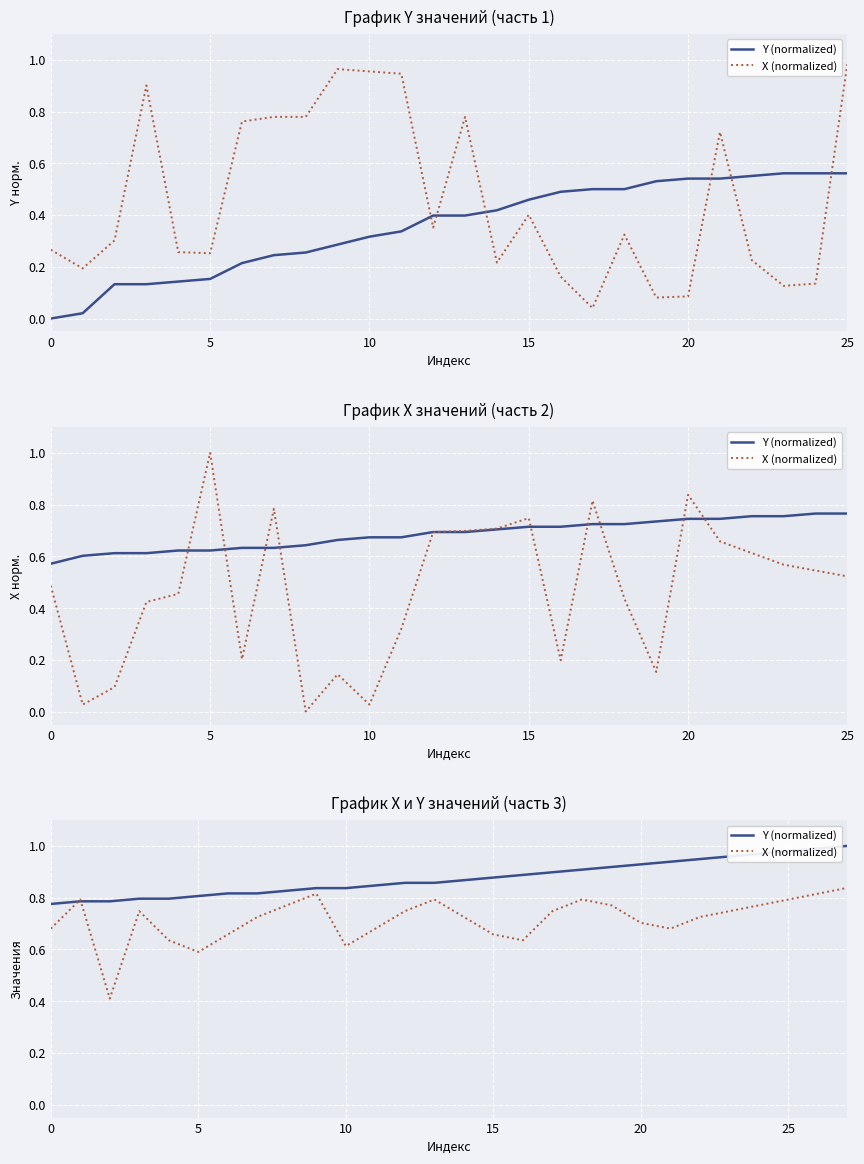

What value does the Y (normalized) series have at 16?

0.9